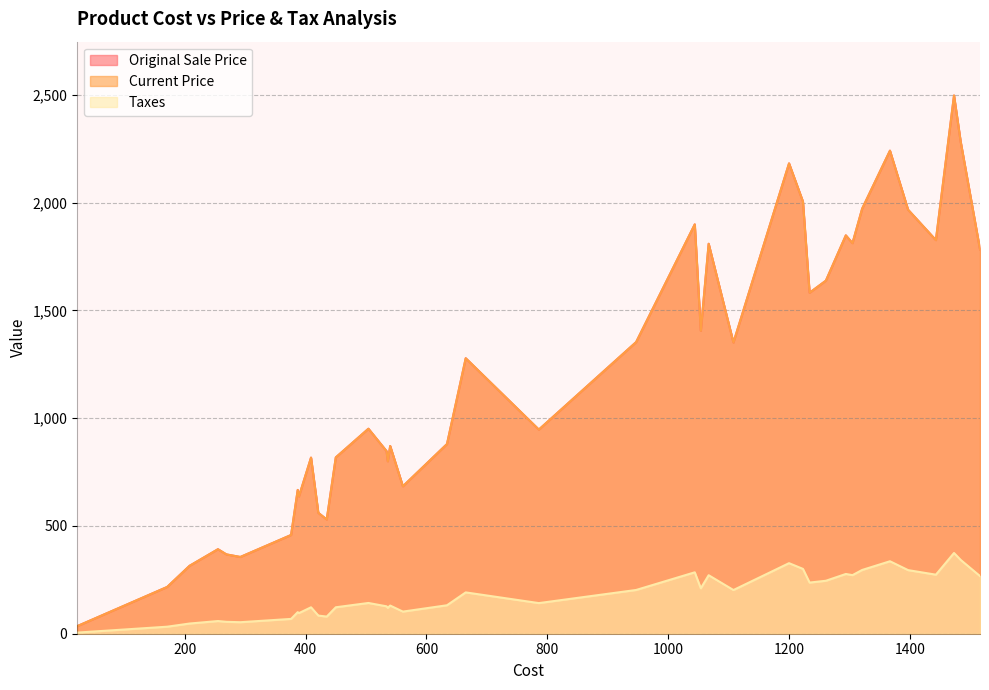

What is the value of the Original Sale Price point at the 36th from the left?

458.0